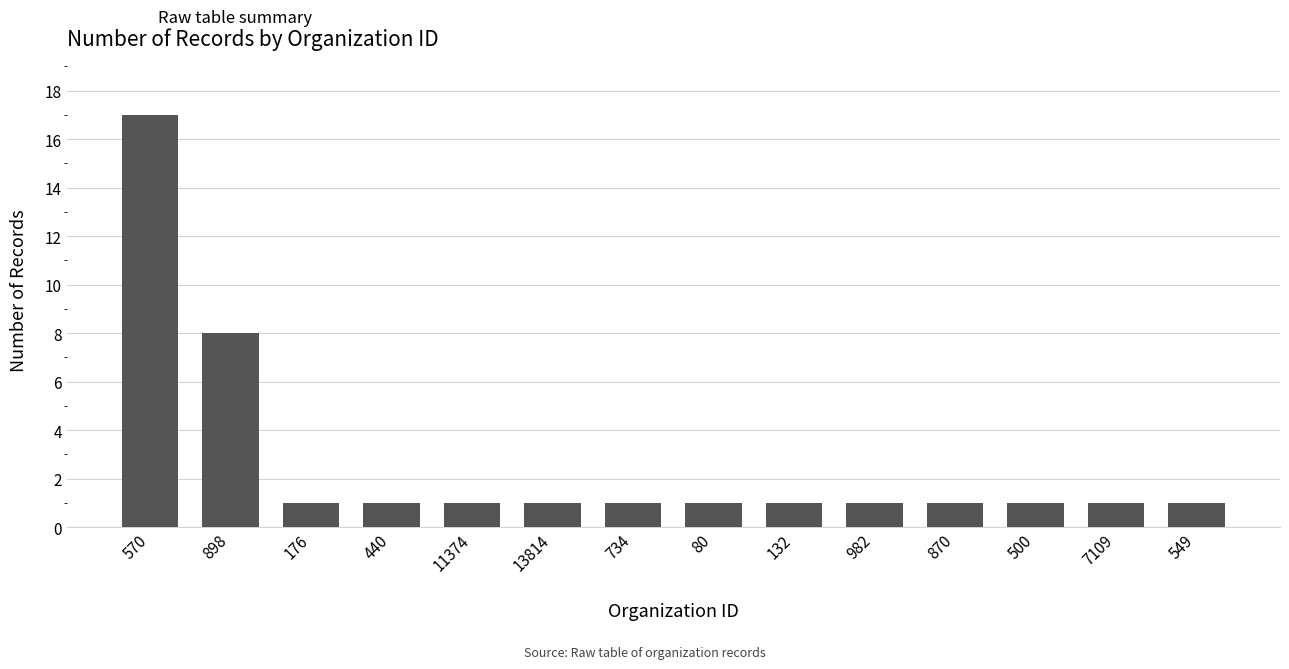

What is the change in value from 898 to 176?

-7